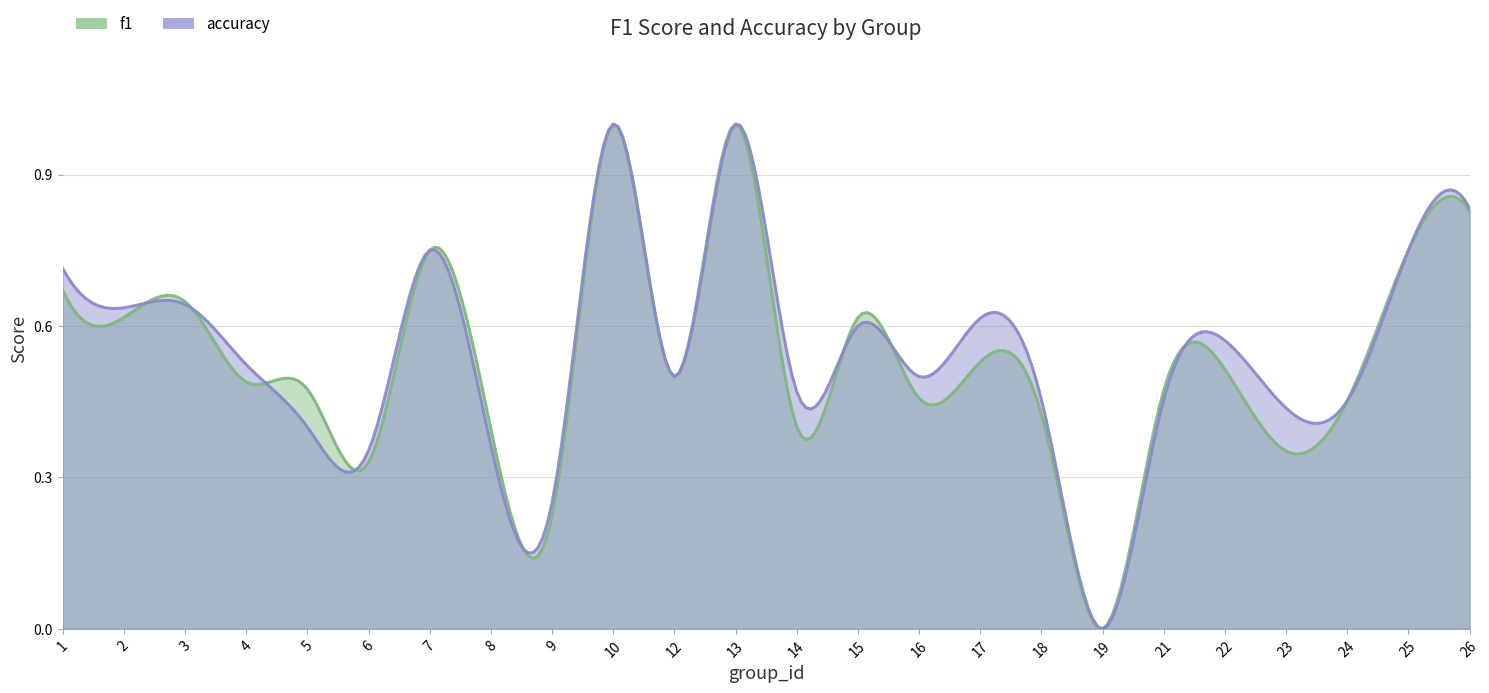

Which label corresponds to the largest value in the chart?

10